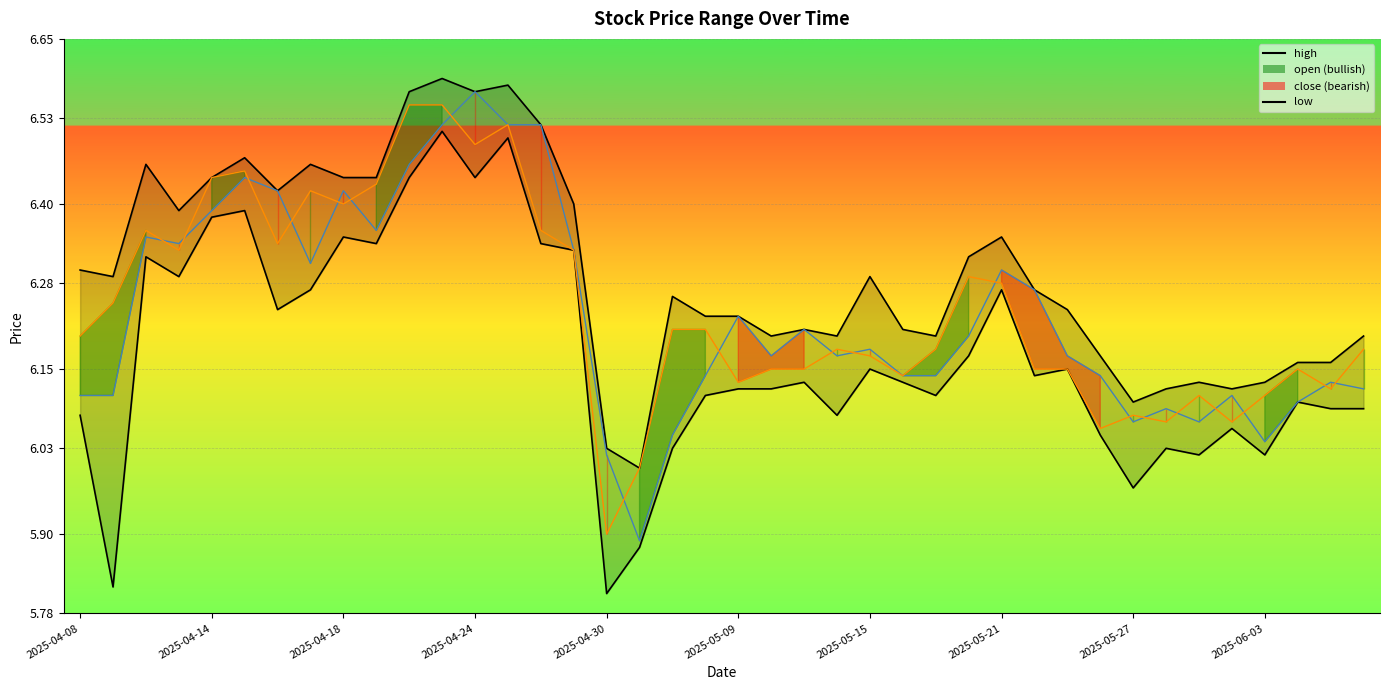

How many interior local valleys (lower than both neighbors) does the data have?

10